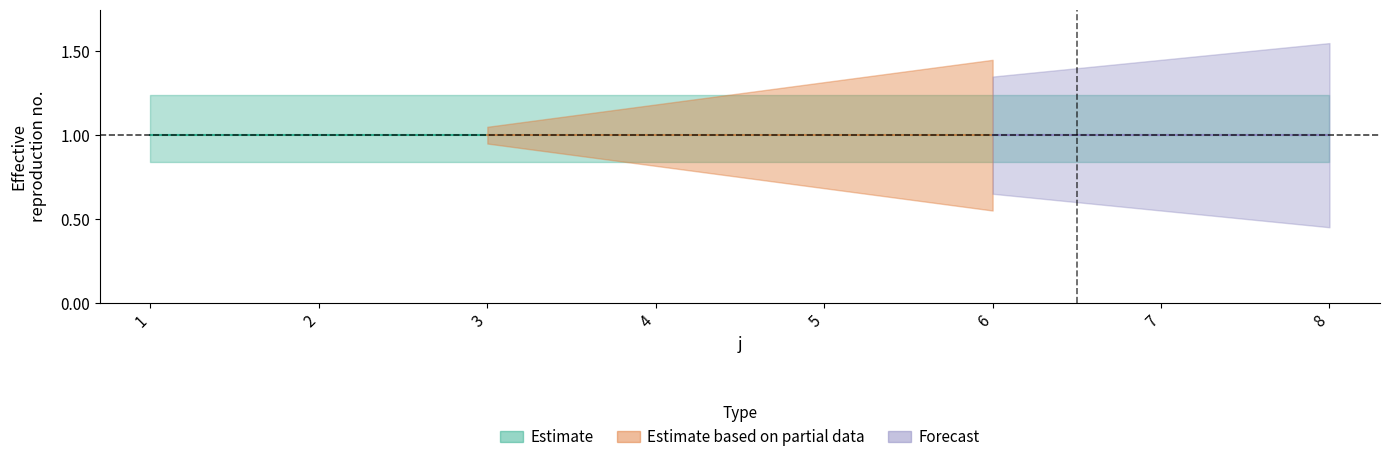

What is the total value across all series at 6?

4